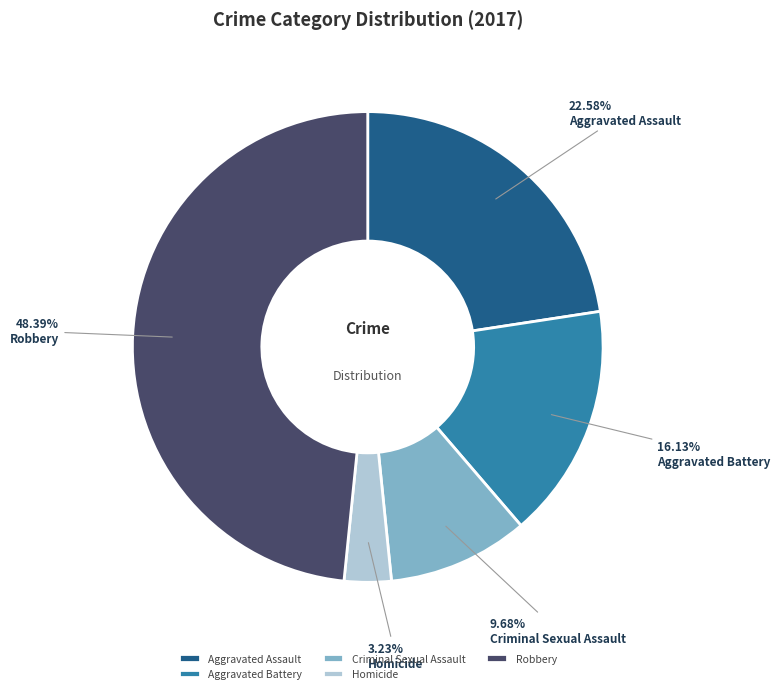

To the nearest percent, what is the difference between the Robbery and Homicide slice percentages?

45%